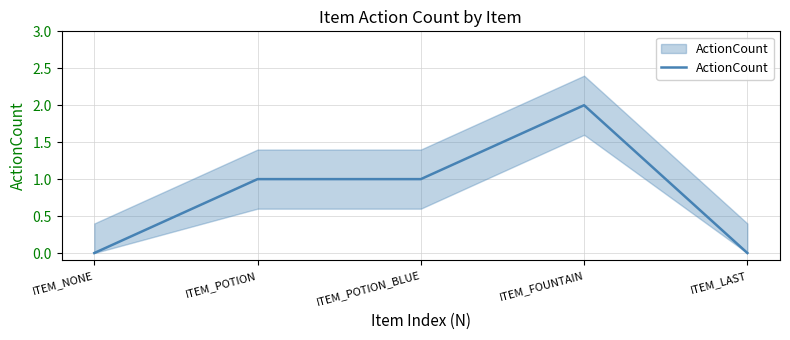

The value at ITEM_POTION is 0. True or false?

False